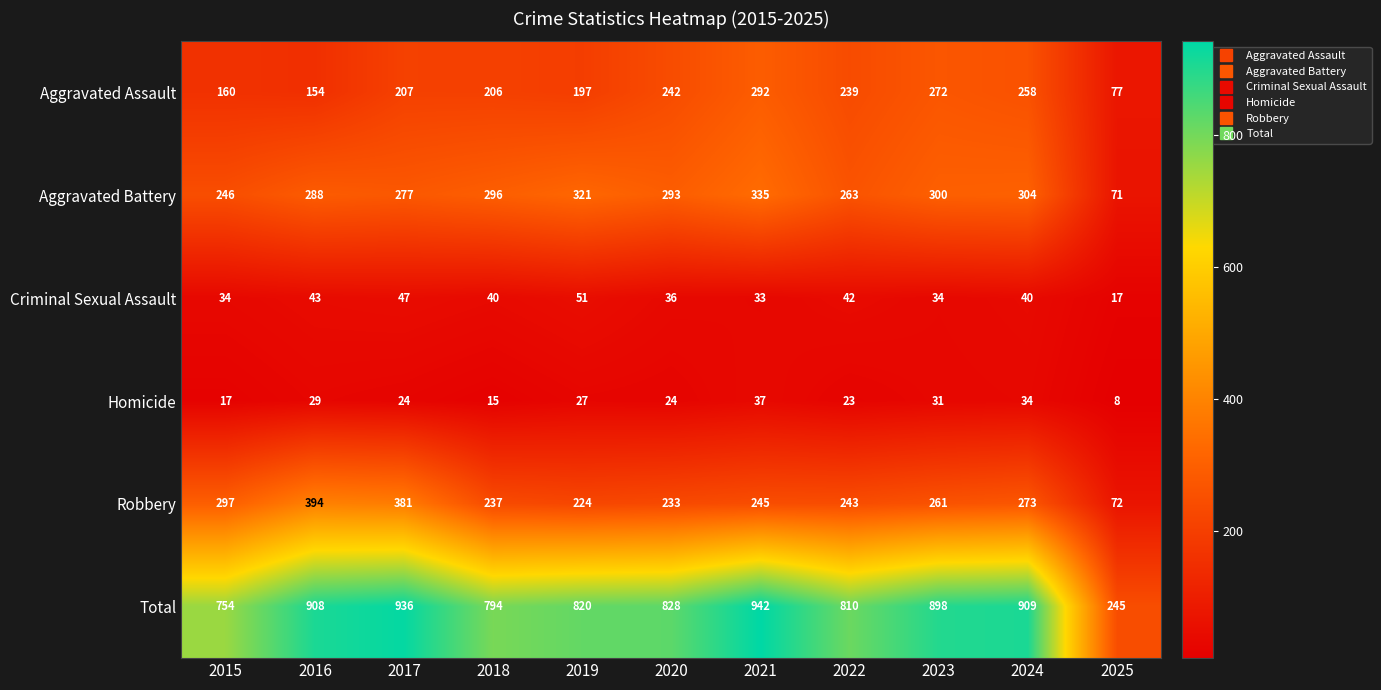

Which label corresponds to the smallest value in the chart?

2025